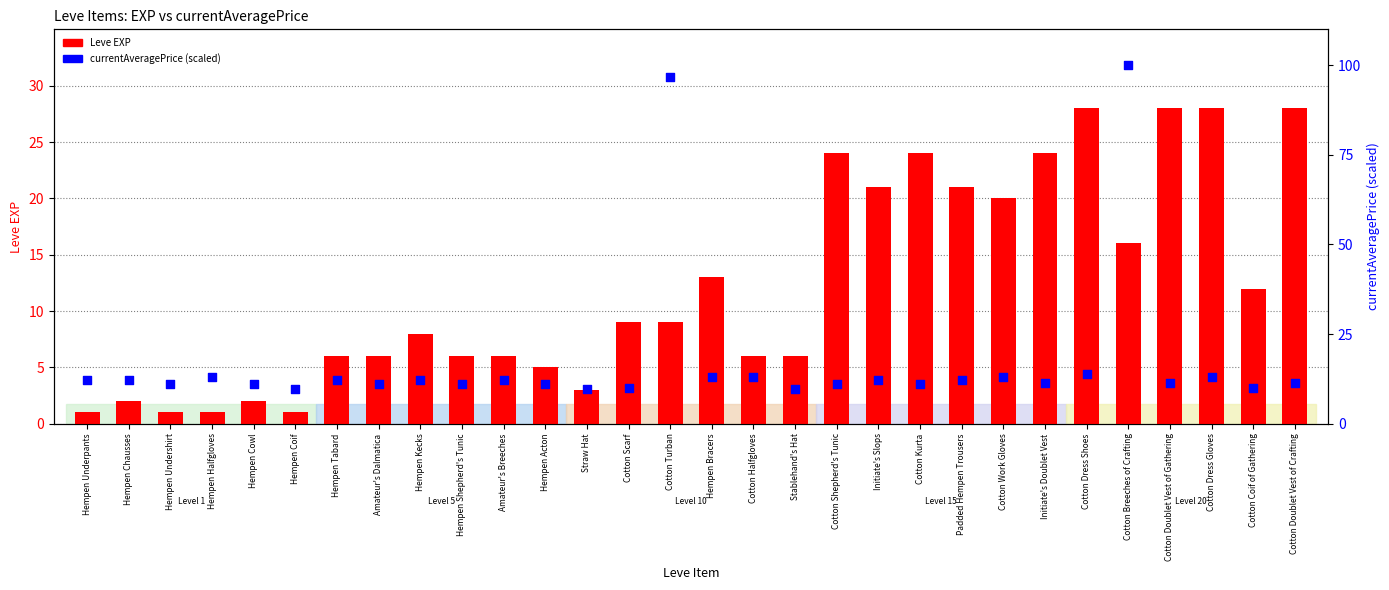

At which category is the sum across all series the highest?

Cotton Breeches of Crafting